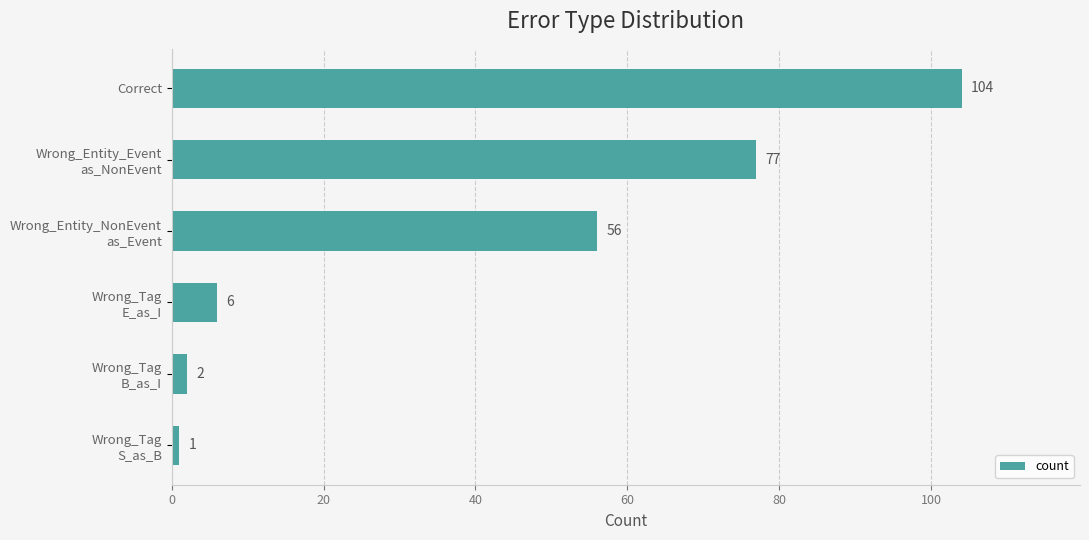

What is the average value?

41